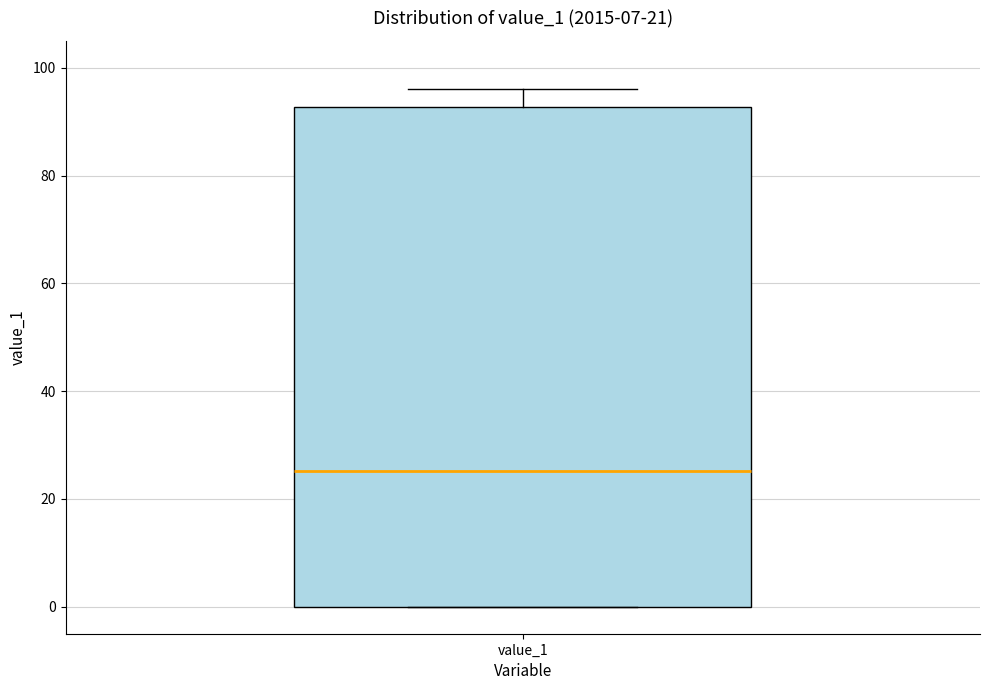

Read this box plot against the y-axis: the position of the median line, the range covered by the box, and the ends of both whiskers. The values are not printed on the chart, so give them approximately, as read against the axis.

median 26, box 0 to 92, whiskers 0 to 96